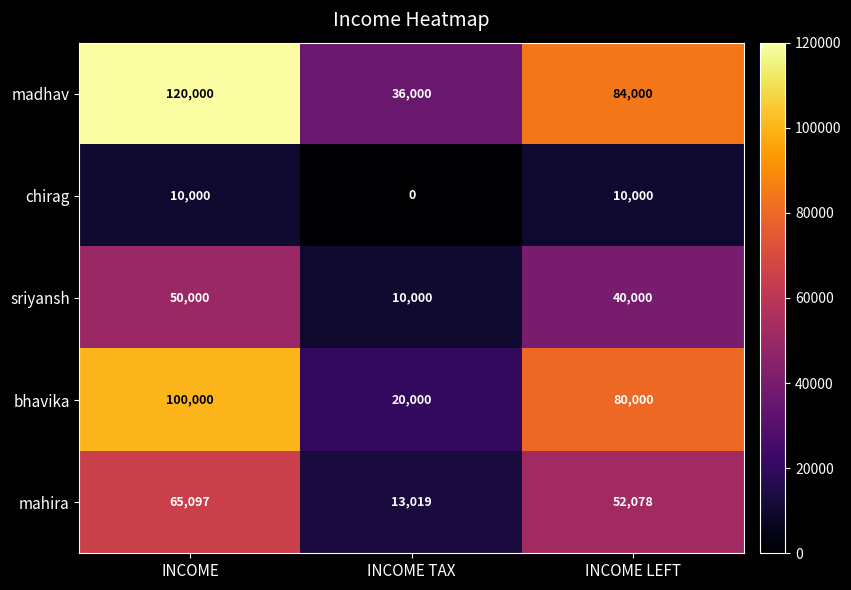

Between INCOME TAX and INCOME LEFT, which series saw the biggest shift?

bhavika